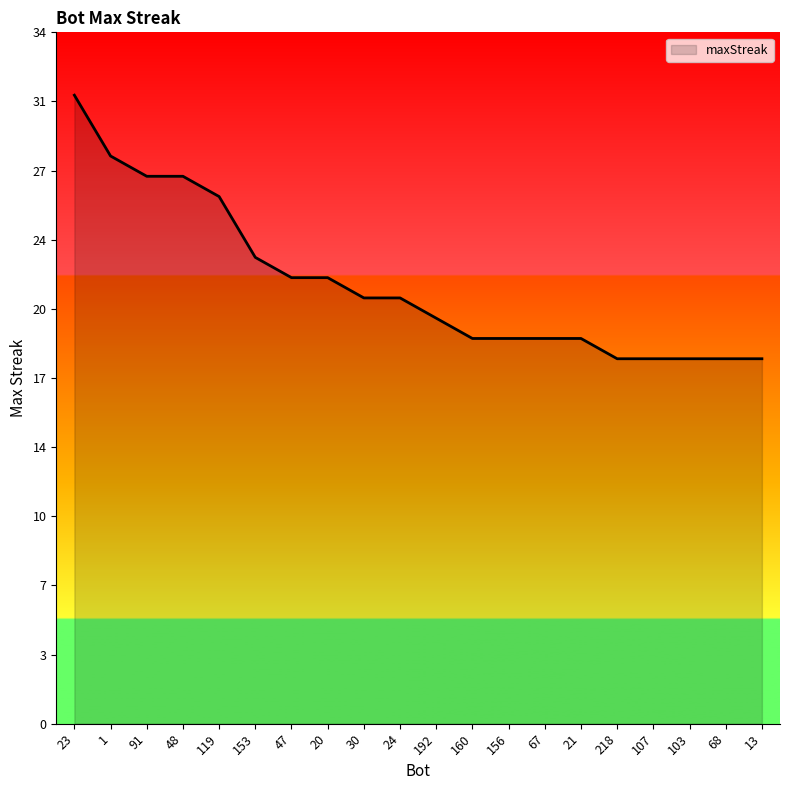

Does the chart display data point markers on the line(s)?

No